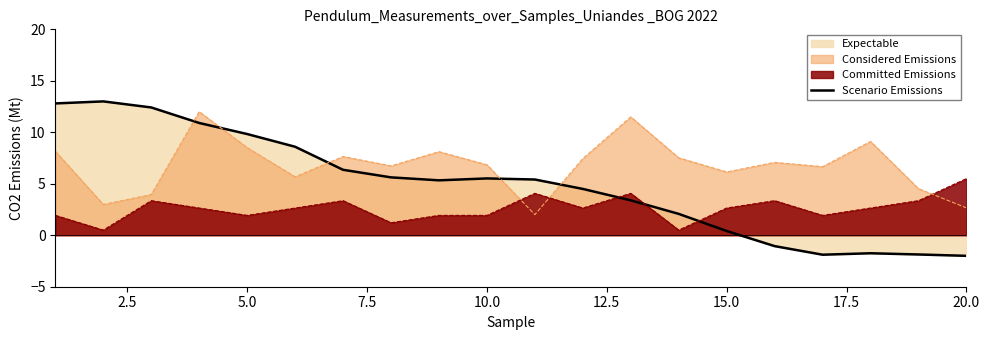

How many data points does each series have?

20